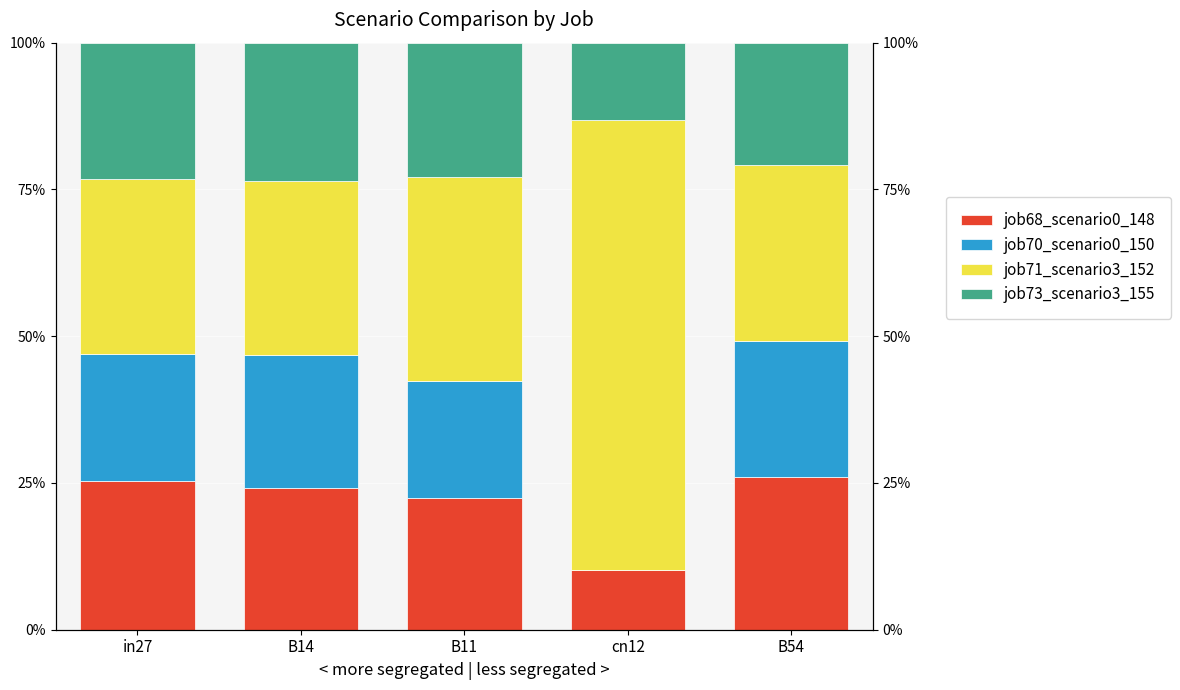

What are all the series names shown in the legend?

job68_scenario0_148, job70_scenario0_150, job71_scenario3_152, job73_scenario3_155